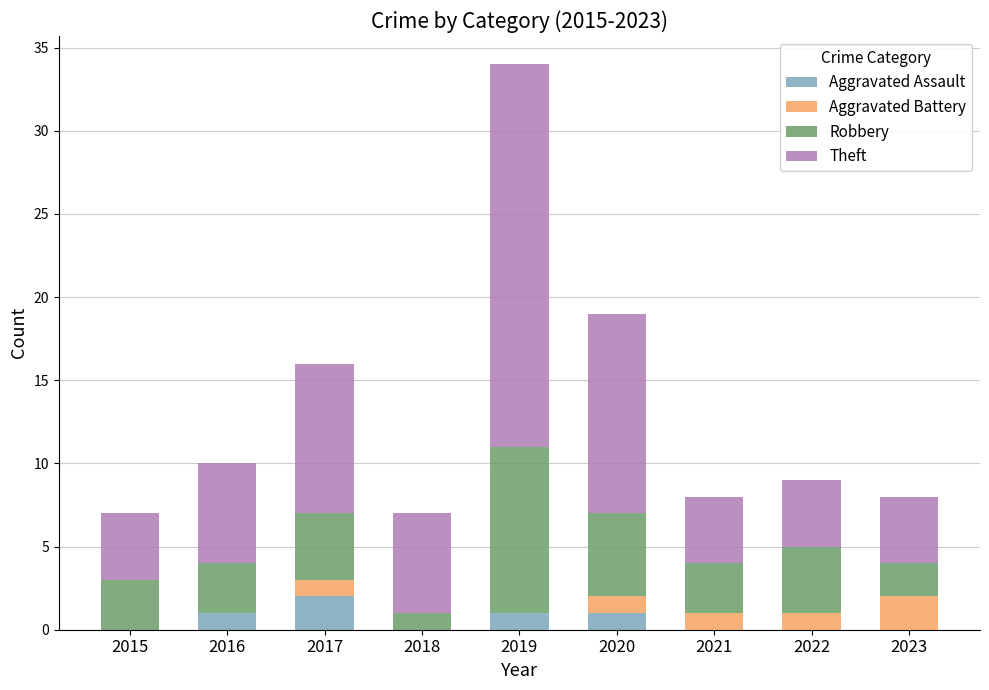

True or false: Aggravated Assault has a value of 0 at 2018.

True